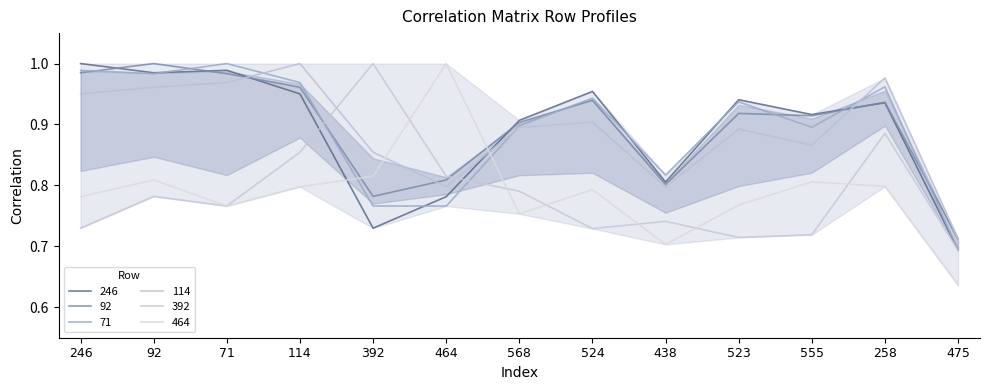

Reading left to right, transcribe all the data shown in this chart.

246: 1.0	1.0	1.0	1.0	0.7	0.8	0.9	1.0	0.8	0.9	0.9	0.9	0.7
92: 1.0	1.0	1.0	1.0	0.8	0.8	0.9	0.9	0.8	0.9	0.9	0.9	0.7
71: 1.0	1.0	1.0	1.0	0.8	0.8	0.9	0.9	0.8	0.9	0.9	1.0	0.7
114: 1.0	1.0	1.0	1.0	0.9	0.8	0.9	0.9	0.8	0.9	0.9	1.0	0.7
392: 0.7	0.8	0.8	0.9	1.0	0.8	0.8	0.7	0.7	0.7	0.7	0.9	0.7
464: 0.8	0.8	0.8	0.8	0.8	1.0	0.8	0.8	0.7	0.8	0.8	0.8	0.6